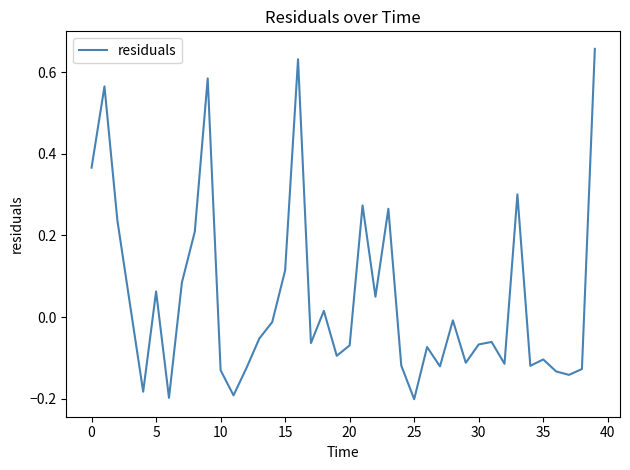

Is it true that the value at 25 is -0.2?

True